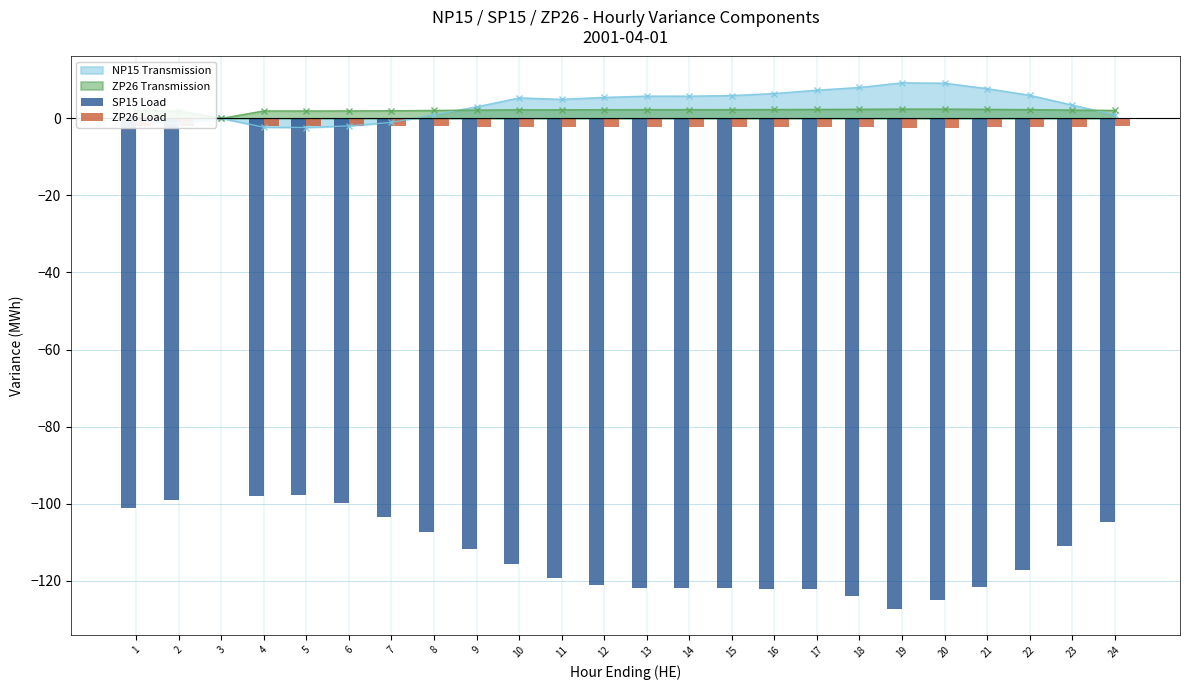

How many values in the SP15 Load series are below -115?

13